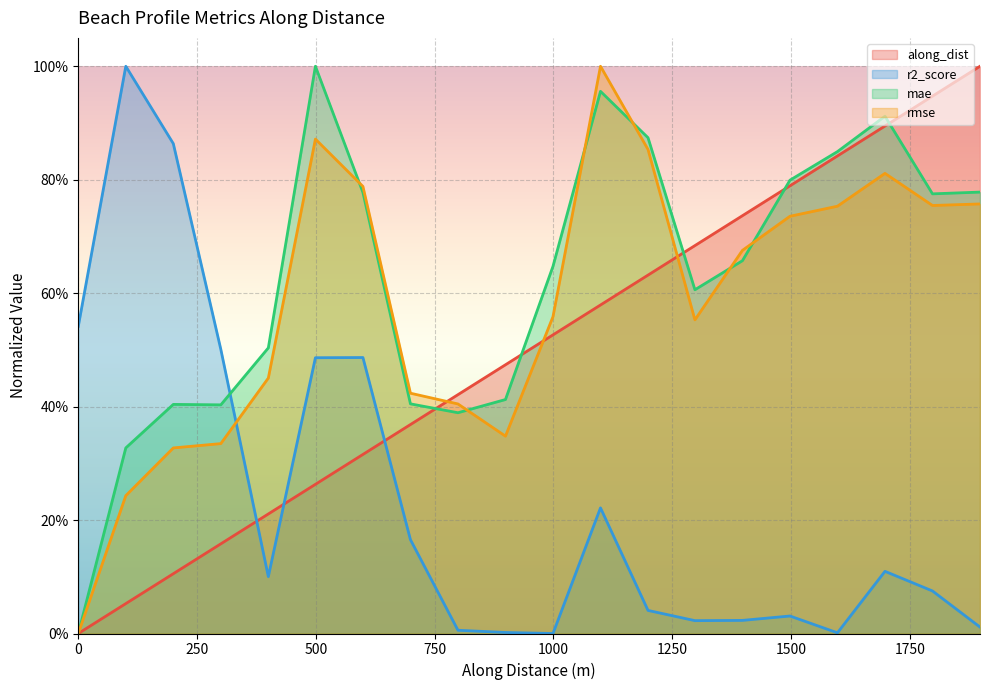

Reading left to right, extract all data points from this chart.

along_dist: 0=0.0	99.9999999990242=0.1	199.9999999995045=0.1	299.9999999999849=0.2	399.9999999990091=0.2	499.0814409139238=0.3	599.0814409131592=0.3	699.0814409133183=0.4	799.0814409139591=0.4	899.0814409136765=0.5	999.0814409138355=0.5	1099.081440913995=0.6	1199.081440913712=0.6	1297.809948305585=0.7	1397.809948305325=0.7	1497.809948305066=0.8	1597.809948304807=0.8	1697.809948304548=0.9	1797.809948304289=0.9	1897.809948304939=1.0
r2_score: 0=0.5	99.9999999990242=1.0	199.9999999995045=0.9	299.9999999999849=0.5	399.9999999990091=0.1	499.0814409139238=0.5	599.0814409131592=0.5	699.0814409133183=0.2	799.0814409139591=0.0	899.0814409136765=0.0	999.0814409138355=0.0	1099.081440913995=0.2	1199.081440913712=0.0	1297.809948305585=0.0	1397.809948305325=0.0	1497.809948305066=0.0	1597.809948304807=0.0	1697.809948304548=0.1	1797.809948304289=0.1	1897.809948304939=0.0
mae: 0=0.0	99.9999999990242=0.3	199.9999999995045=0.4	299.9999999999849=0.4	399.9999999990091=0.5	499.0814409139238=1.0	599.0814409131592=0.8	699.0814409133183=0.4	799.0814409139591=0.4	899.0814409136765=0.4	999.0814409138355=0.6	1099.081440913995=1.0	1199.081440913712=0.9	1297.809948305585=0.6	1397.809948305325=0.7	1497.809948305066=0.8	1597.809948304807=0.8	1697.809948304548=0.9	1797.809948304289=0.8	1897.809948304939=0.8
rmse: 0=0.0	99.9999999990242=0.2	199.9999999995045=0.3	299.9999999999849=0.3	399.9999999990091=0.5	499.0814409139238=0.9	599.0814409131592=0.8	699.0814409133183=0.4	799.0814409139591=0.4	899.0814409136765=0.3	999.0814409138355=0.6	1099.081440913995=1.0	1199.081440913712=0.9	1297.809948305585=0.6	1397.809948305325=0.7	1497.809948305066=0.7	1597.809948304807=0.8	1697.809948304548=0.8	1797.809948304289=0.8	1897.809948304939=0.8